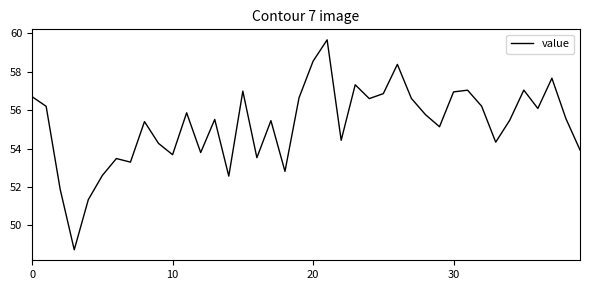

What is the smallest value displayed?

48.7